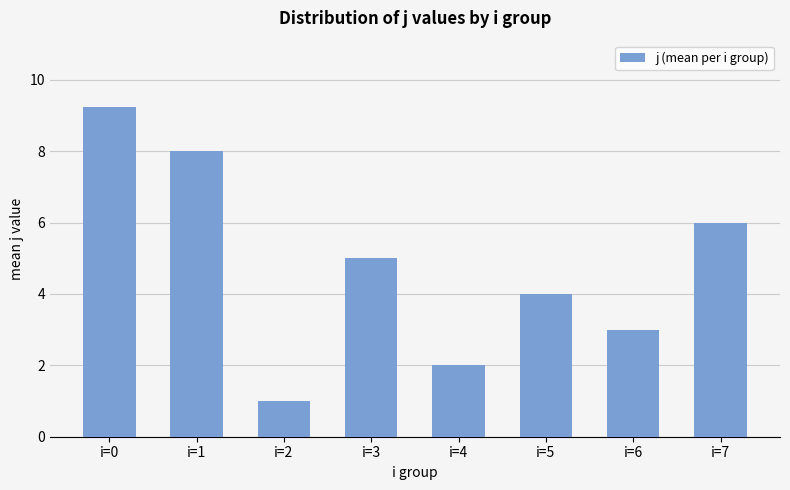

What is the difference between the values at i=4 and i=5?

2.0